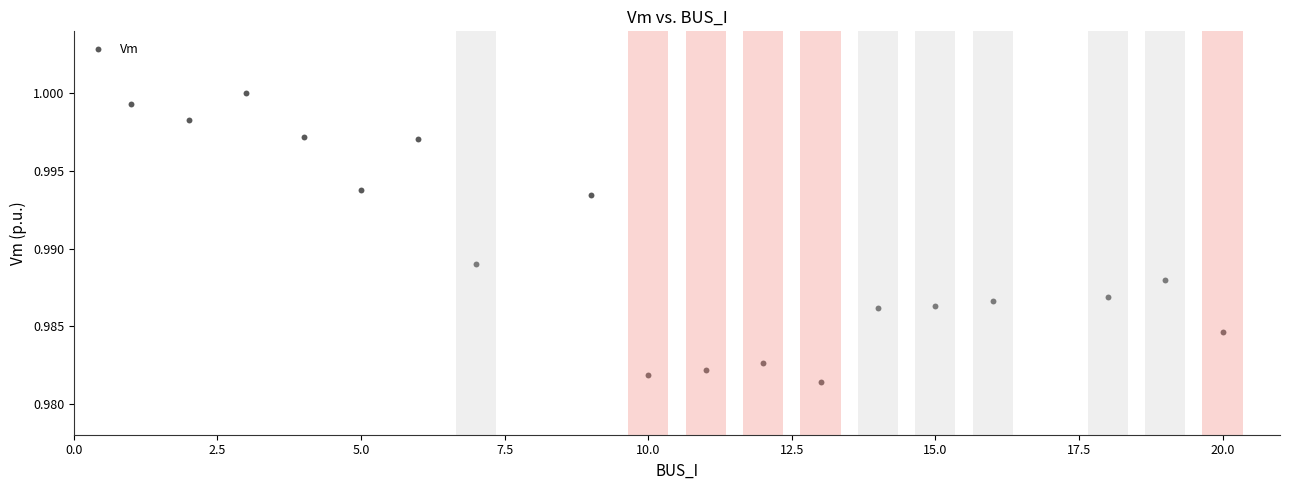

What is the range of X values (max minus min)?

19.0